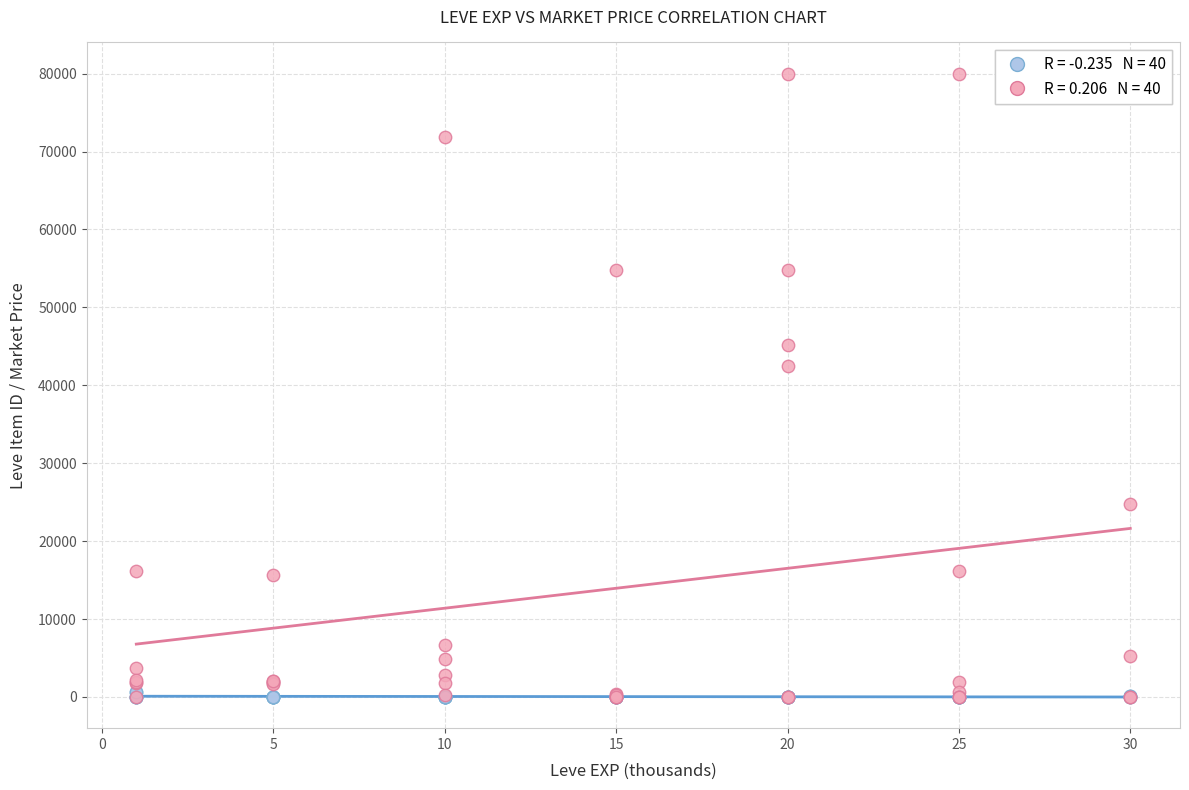

Across all series, what Y value is closest to 40000?

42509